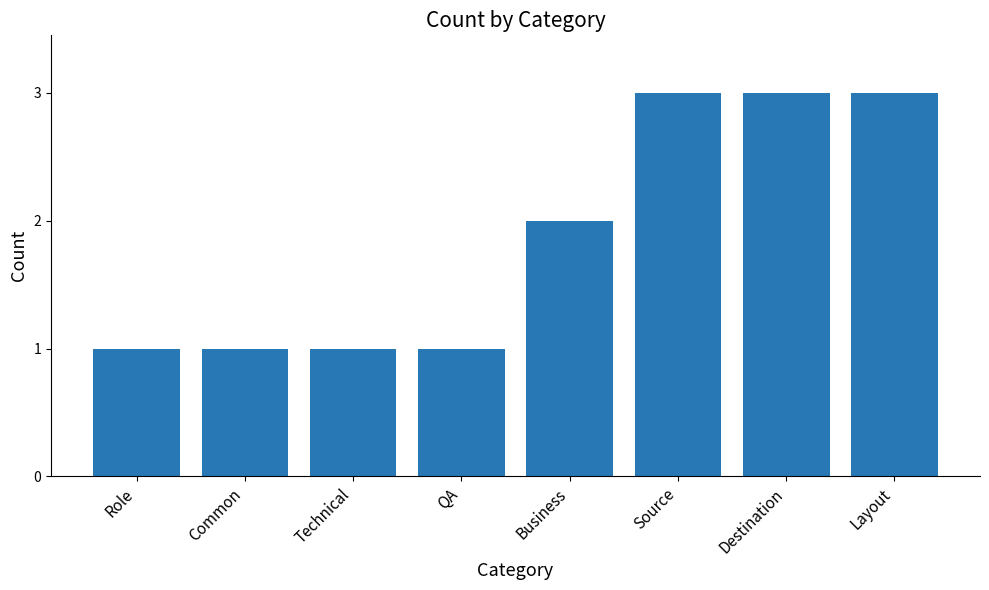

The chart shows a value of 3 at Layout. True or false?

True